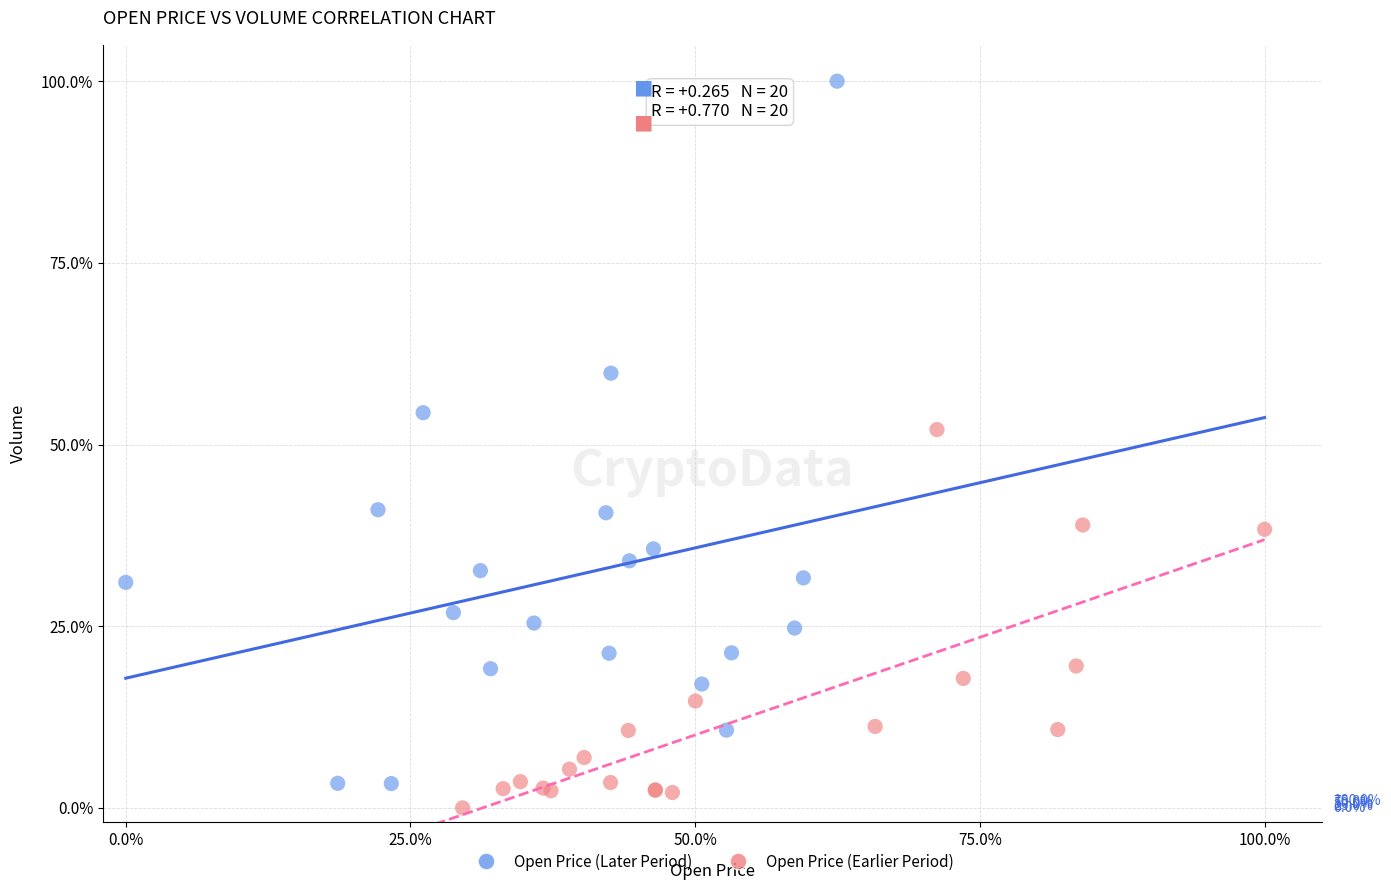

Which series contains the lowest Y value?

Open Price (Earlier Period)